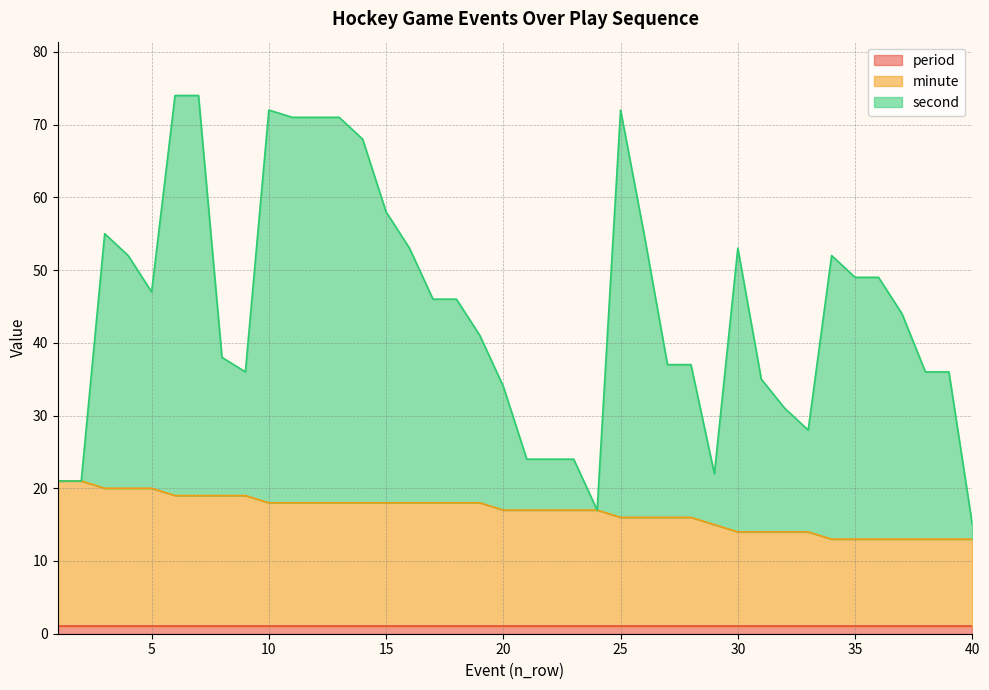

What is the difference between the maximum and minimum values in the second series?

59